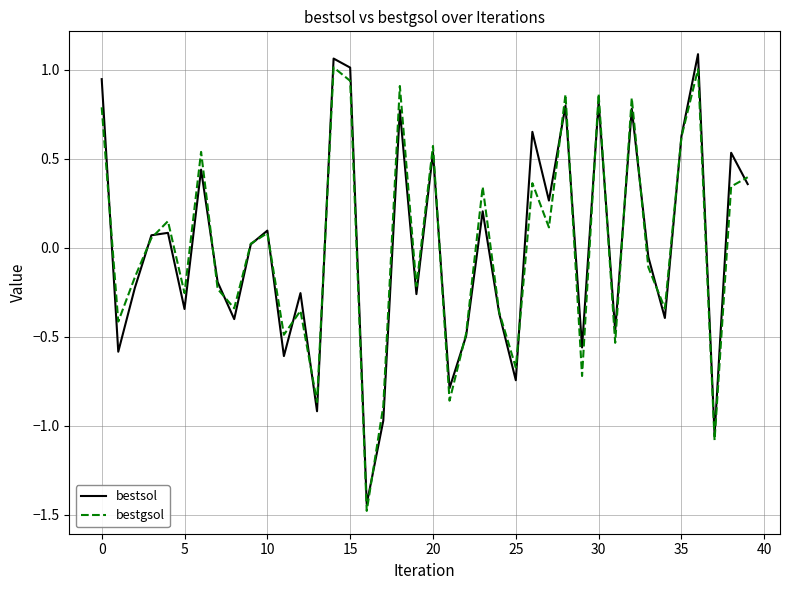

After their last crossing, which series has the higher values: bestsol or bestgsol?

bestgsol